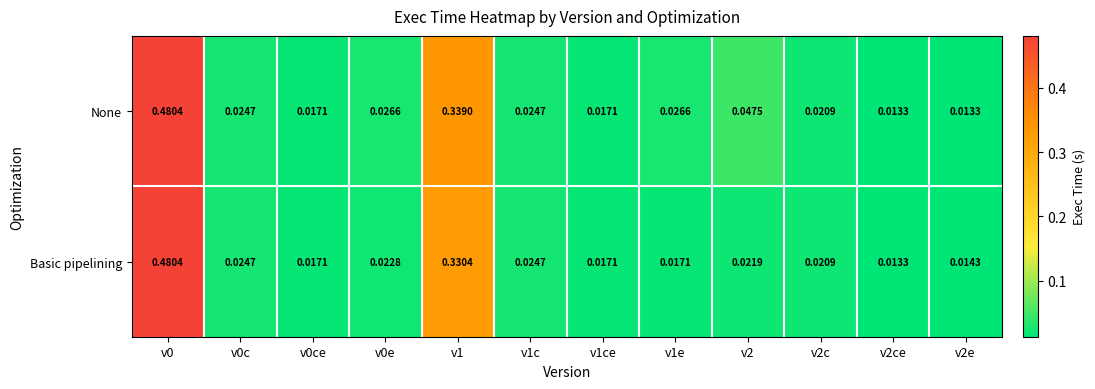

List the series in order of their overall mean, lowest first.

Basic pipelining, None